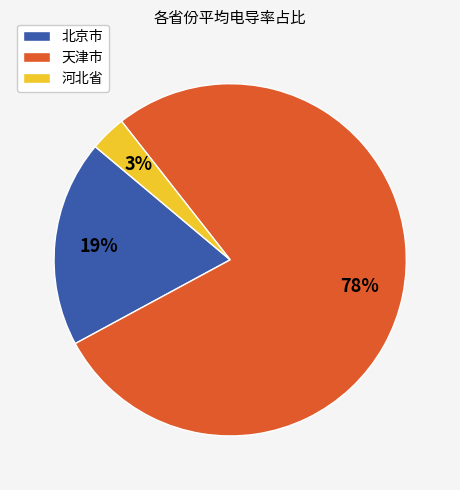

Which has a higher value, 河北省 or 北京市?

北京市